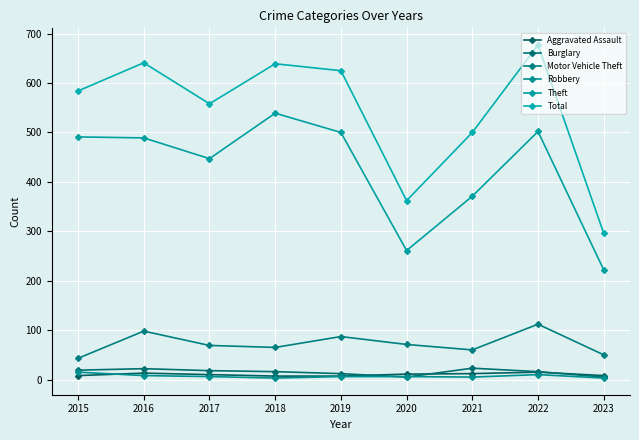

How many data points in Motor Vehicle Theft are less than 69?

4